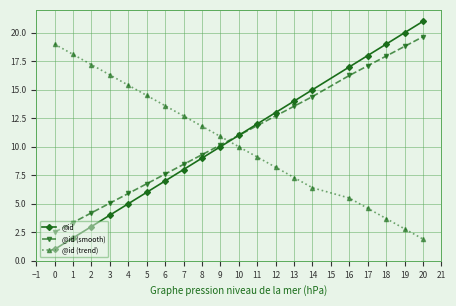

The value of @id at 10 is 18.5. True or false?

False